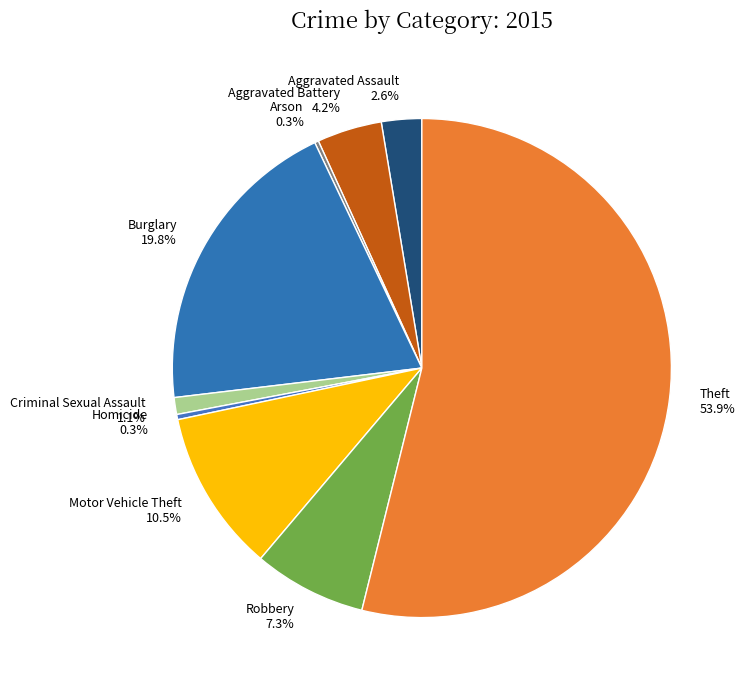

Is there a majority slice in this chart?

Yes